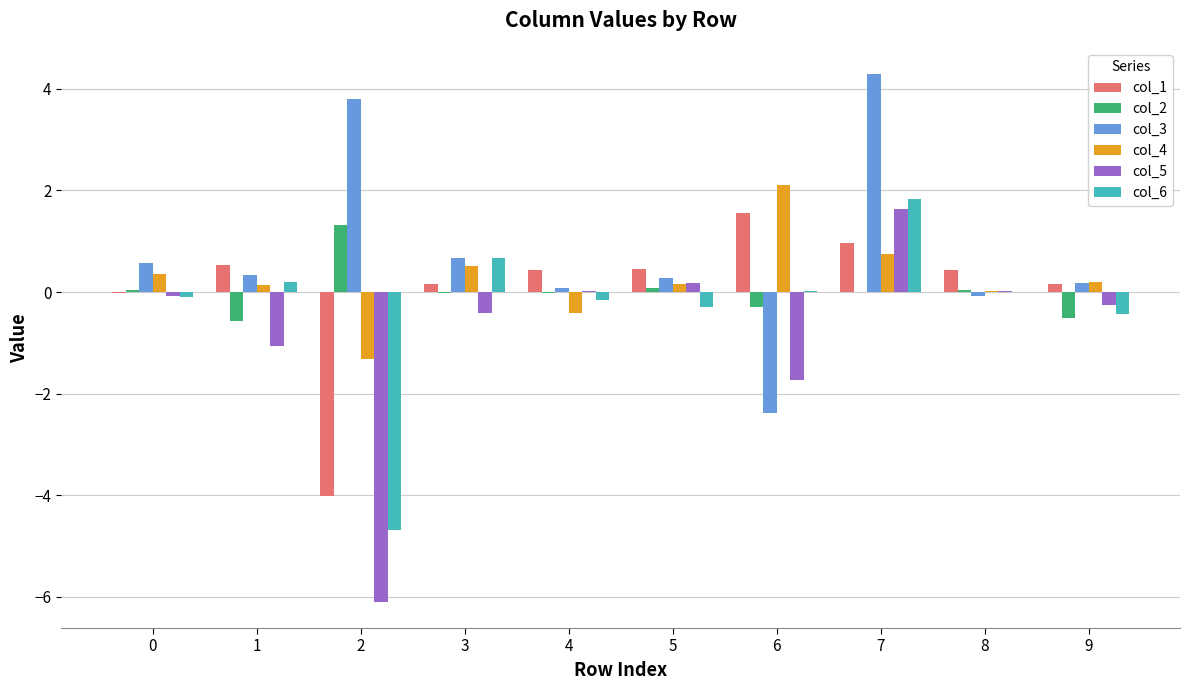

What is the maximum value shown in the chart?

4.3